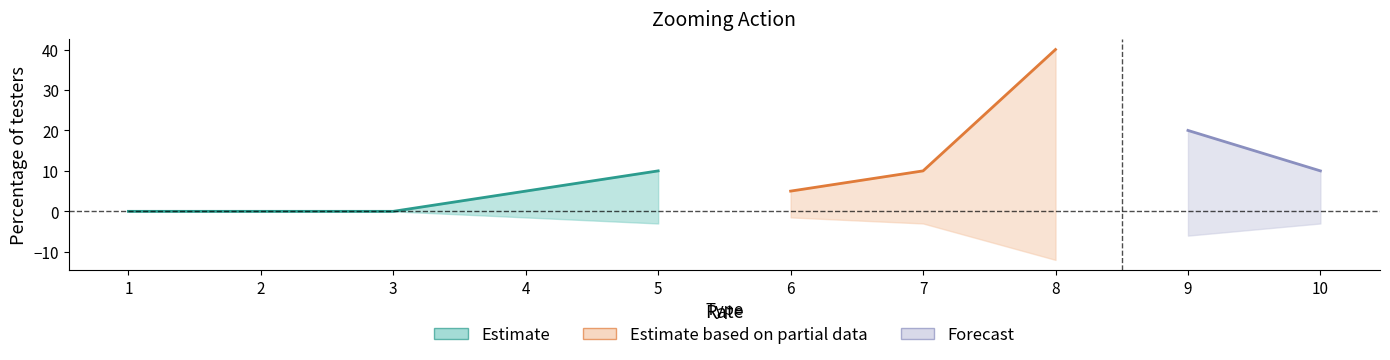

List the labels in order of Number of testers value, smallest first.

1, 2, 3, 4, 6, 5, 7, 10, 9, 8